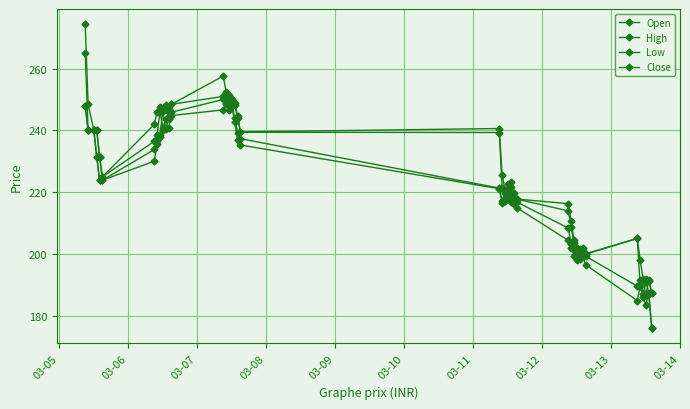

How many lines are shown in the chart?

4